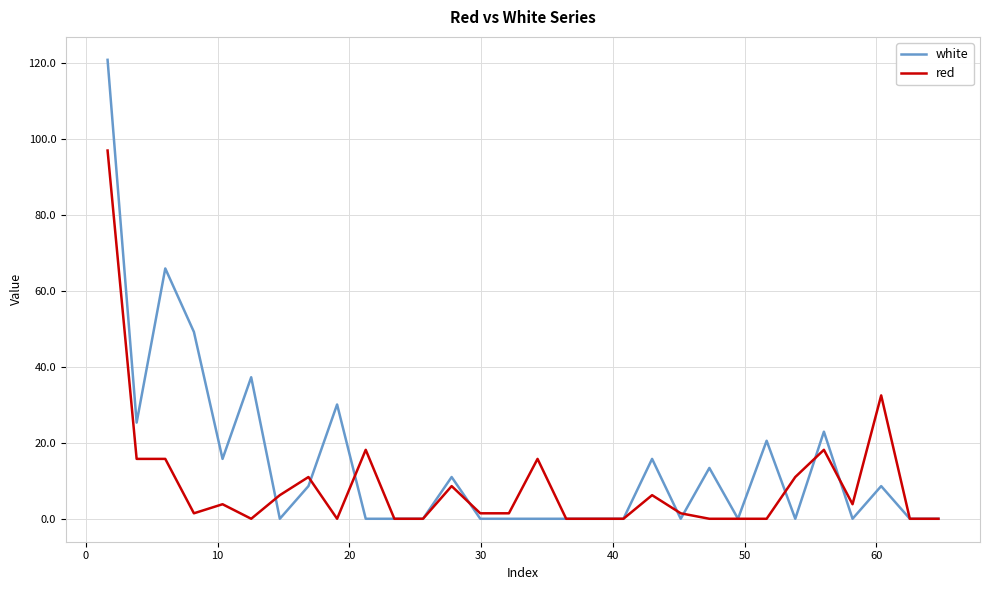

Is this an area chart (filled region under the line)?

No